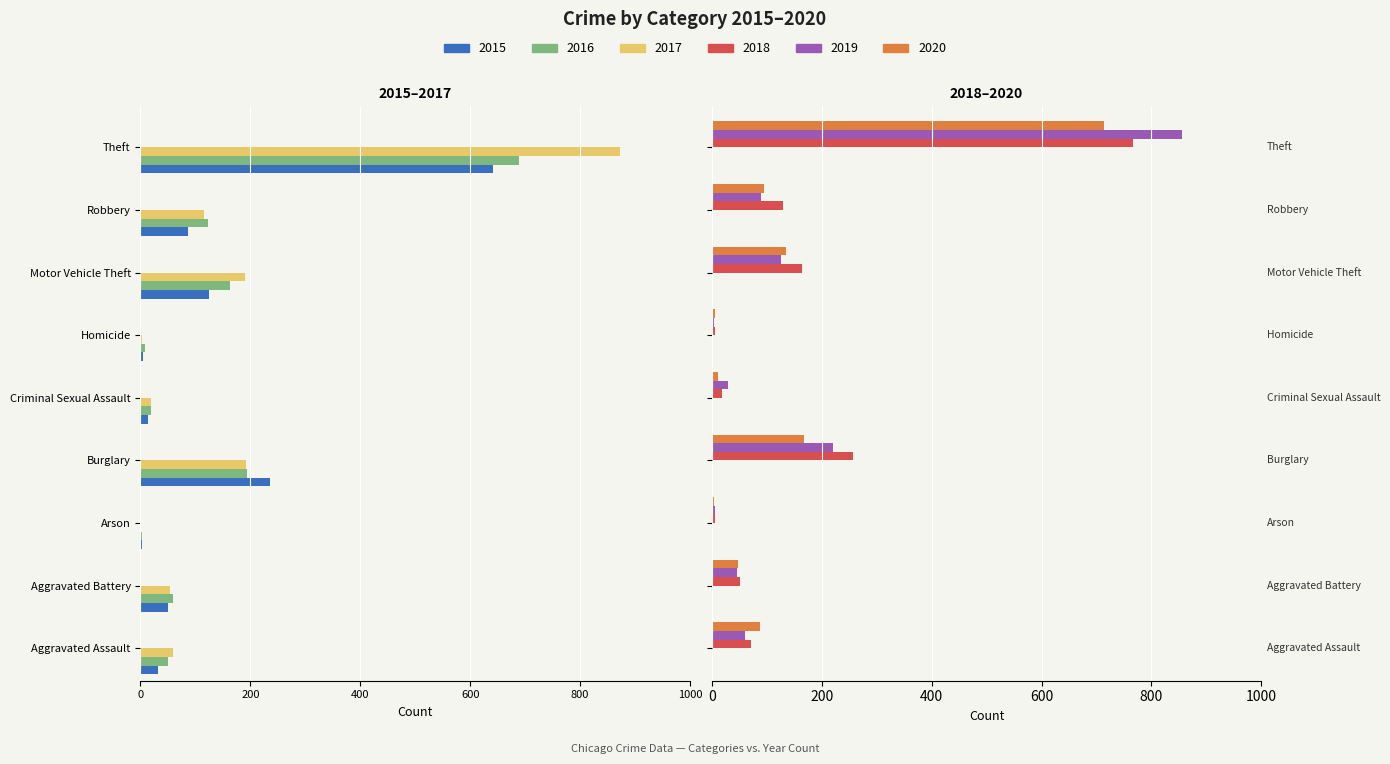

What is the sum of the 2018 values at Arson and Robbery?

136